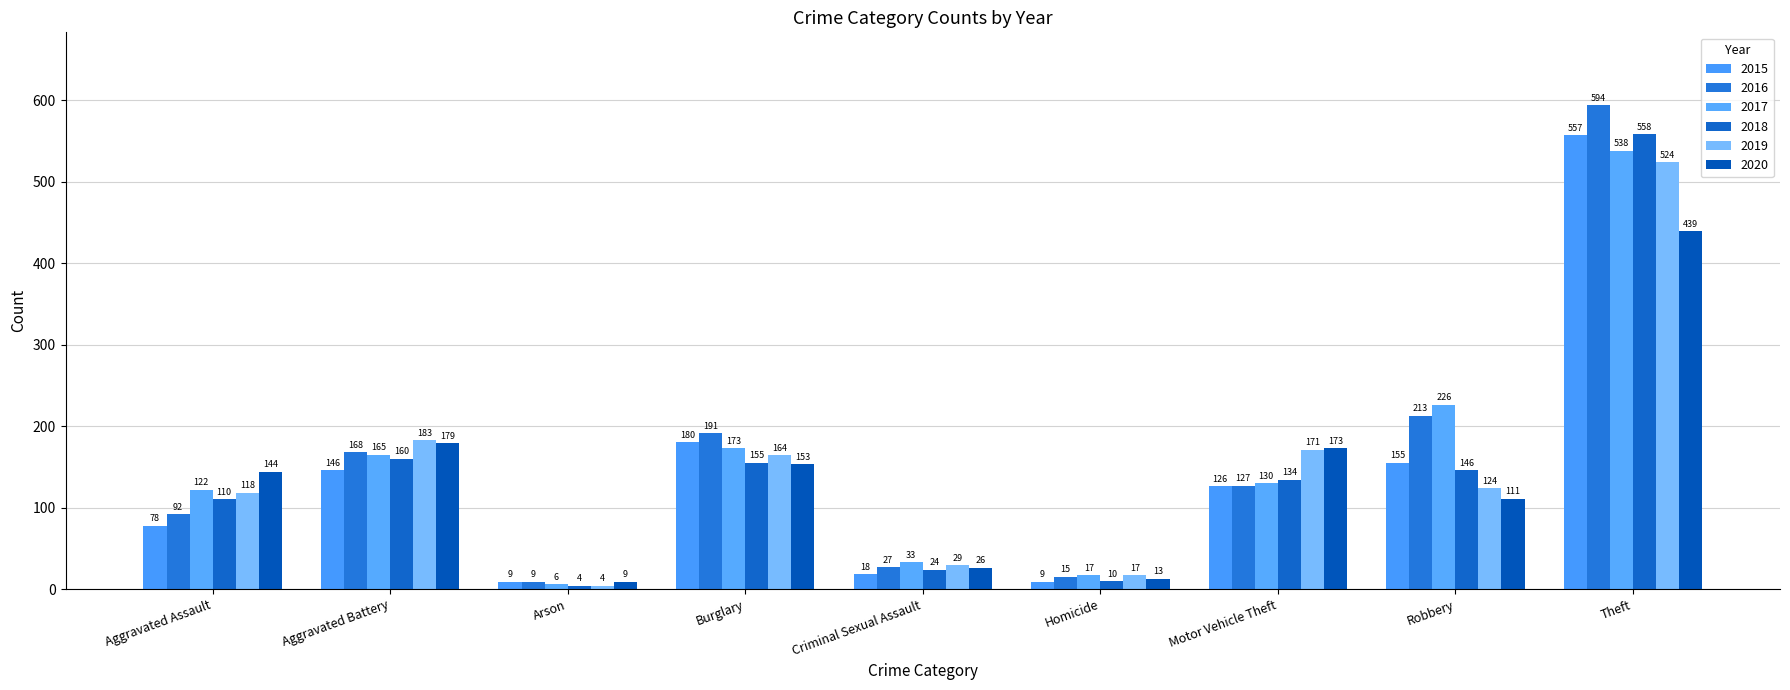

What is the difference between the 2017 values at Homicide and Burglary?

156